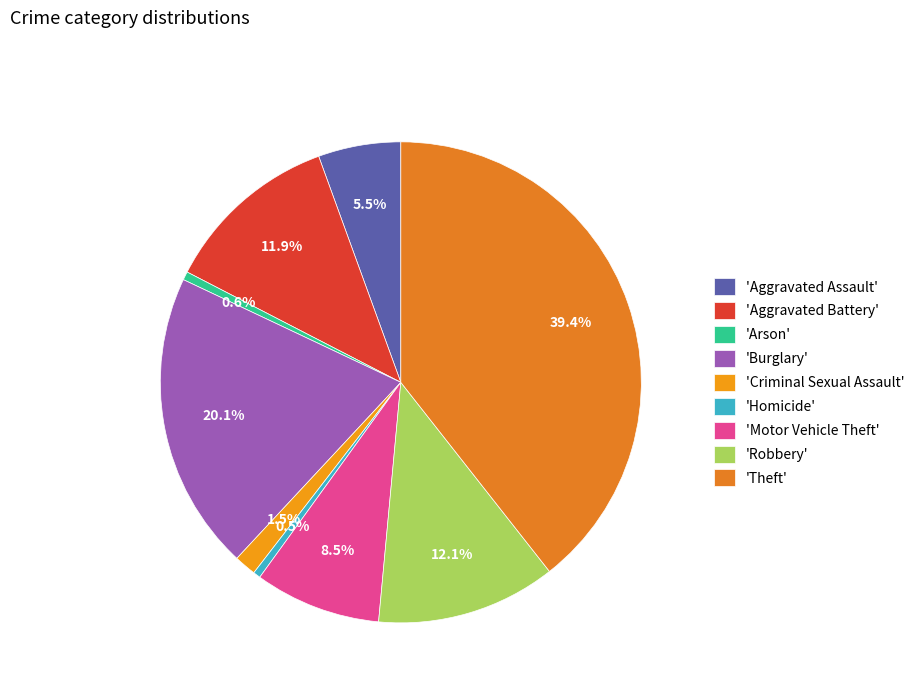

To the nearest percent, what is the difference between the largest and smallest slice percentages?

39%